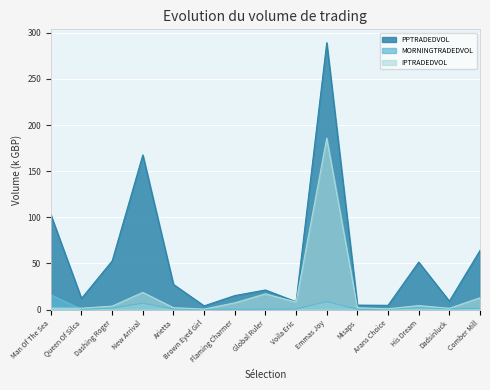

How many lines are shown in the chart?

3